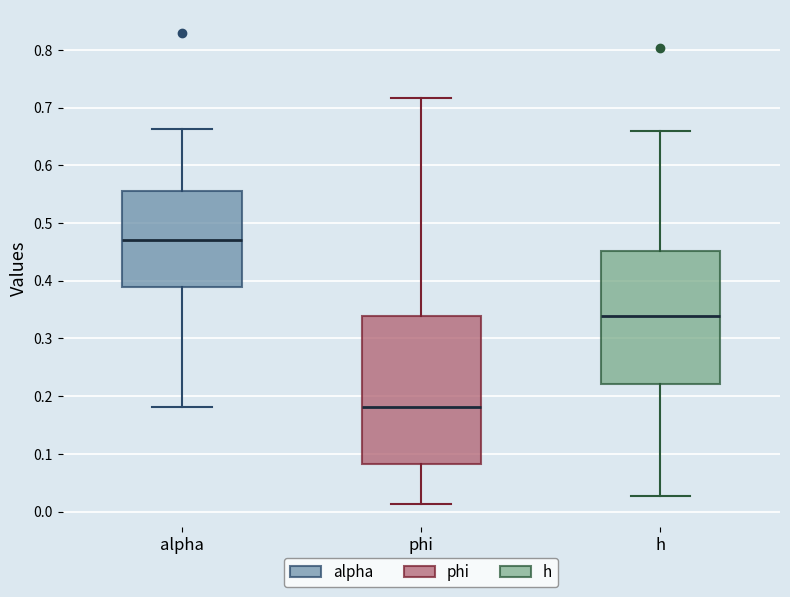

Reading left to right, transcribe this box plot: for each box, give where its median line is, the range the box spans, and where its two whiskers end, as read against the y-axis. The values are not printed on the chart, so give them approximately, as read against the axis.

alpha: median 0.47, box 0.39 to 0.56, whiskers 0.18 to 0.66
phi: median 0.18, box 0.08 to 0.34, whiskers 0.01 to 0.72
h: median 0.34, box 0.22 to 0.45, whiskers 0.03 to 0.66